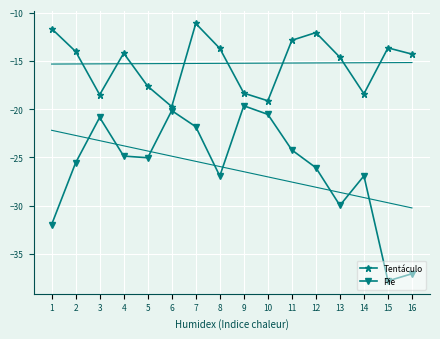

True or false: Tentáculo has more than 1 interior local peaks.

True